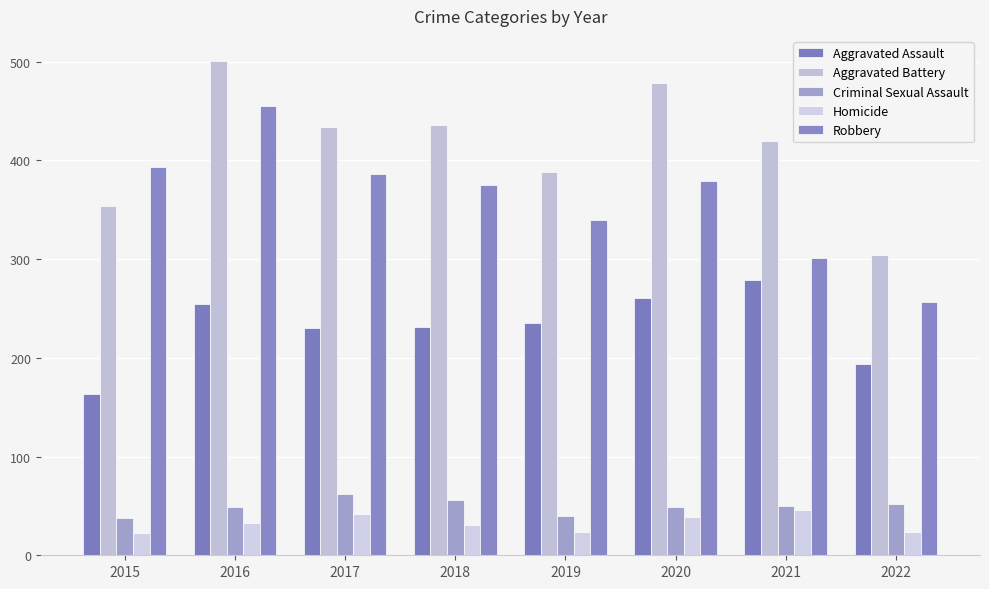

Count the number of categories in the chart.

8